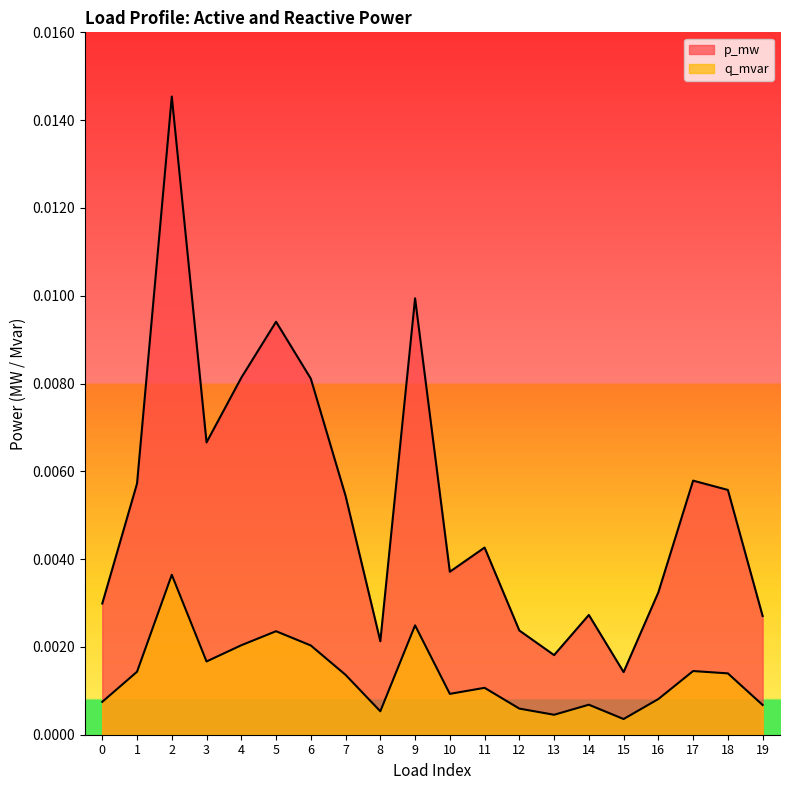

Between 8 and 10, which series saw the biggest shift?

p_mw